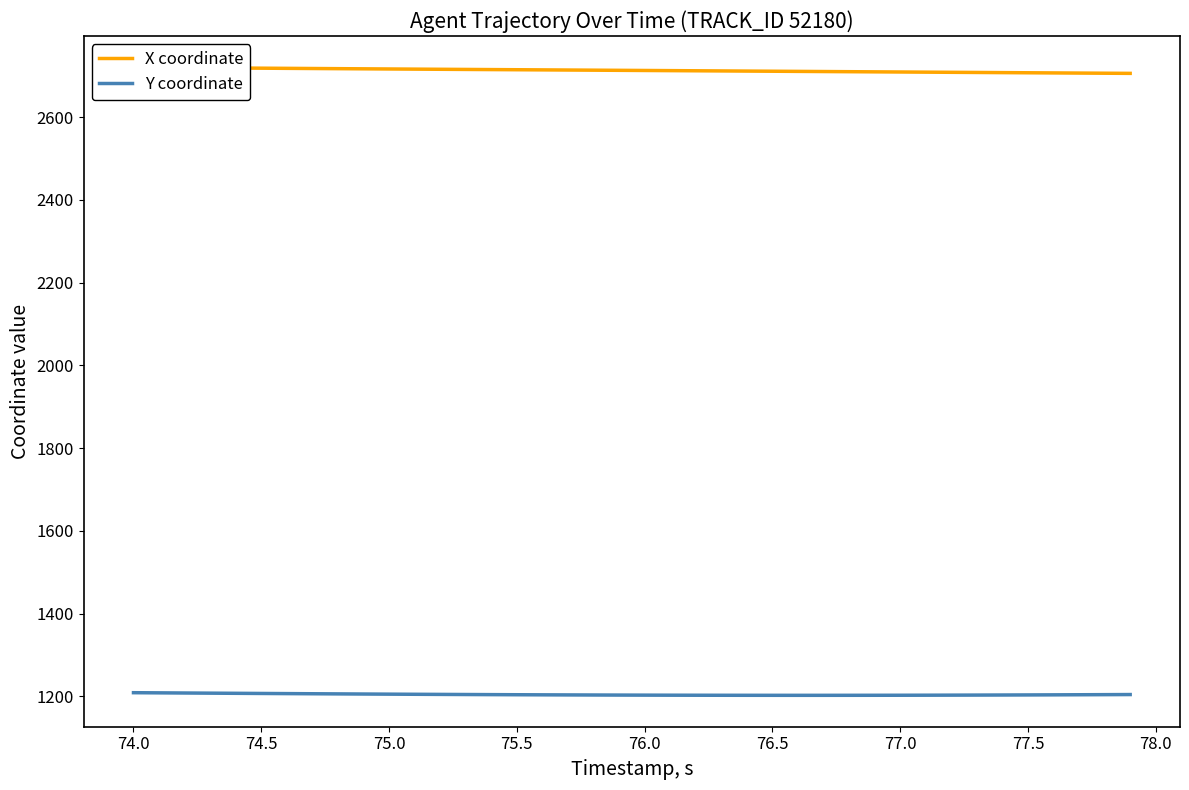

Is this an area chart (filled region under the line)?

No